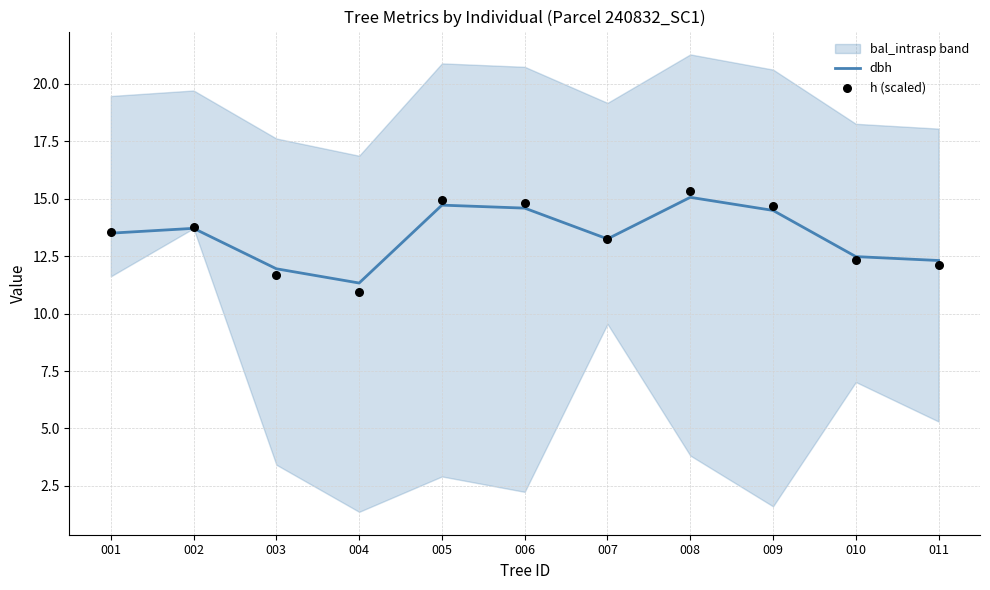

What is the maximum value for dbh?

15.1